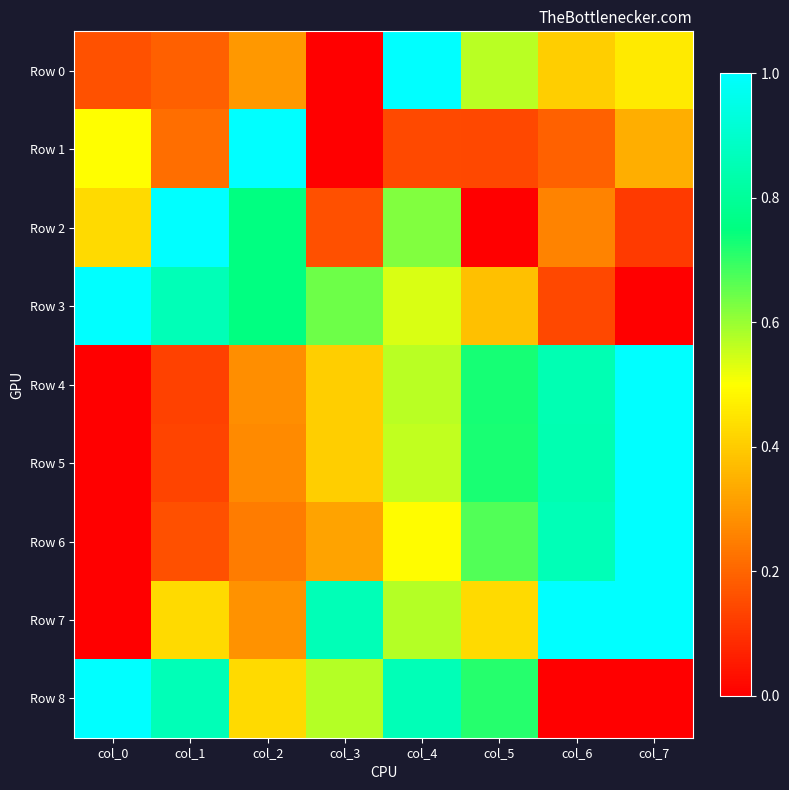

Which series changed the most between col_3 and col_7?

Row 6